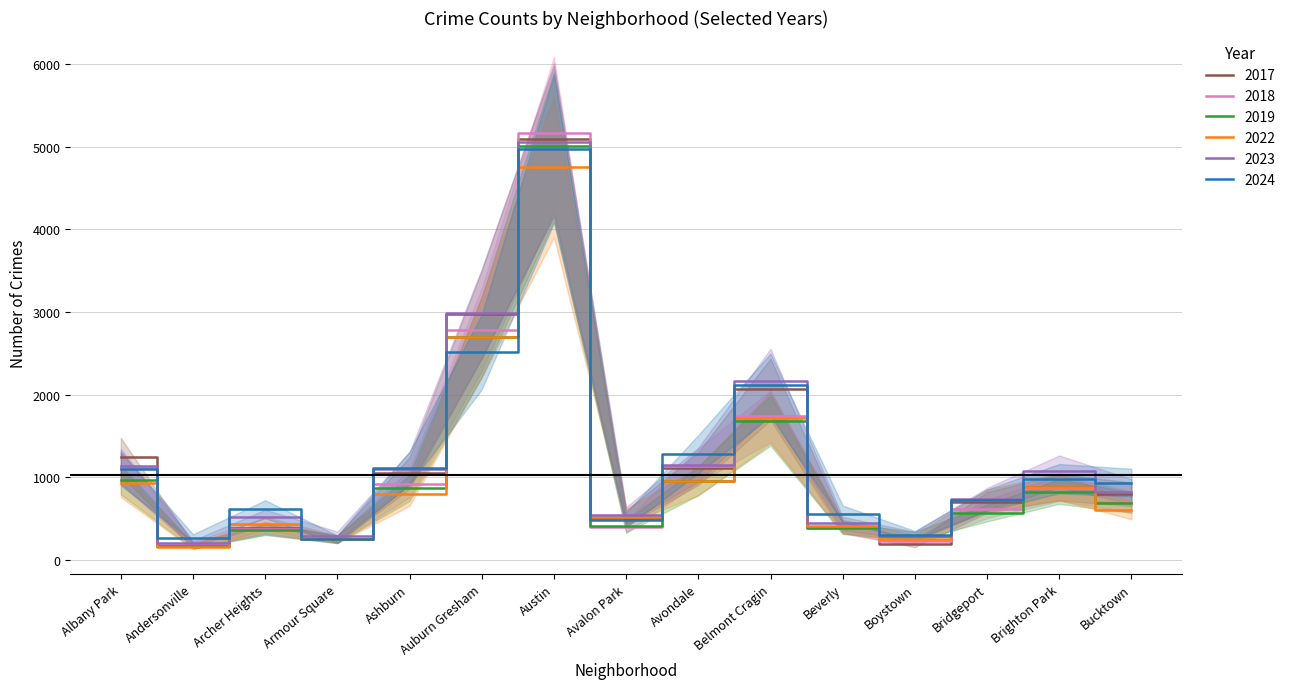

The value of 2019 at Austin is 5008. True or false?

True